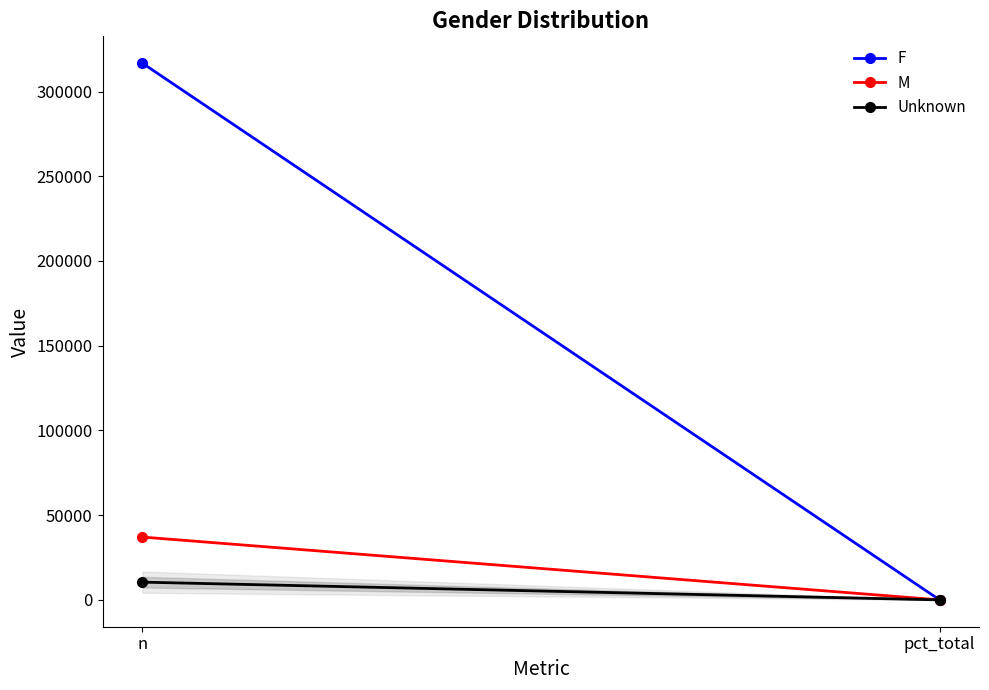

At which category does the chart reach its minimum across all series?

pct_total